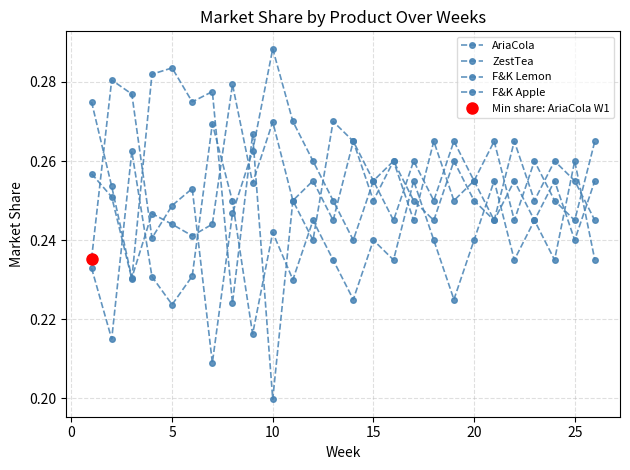

In AriaCola, how many points are higher than both neighbors (excluding endpoints)?

8